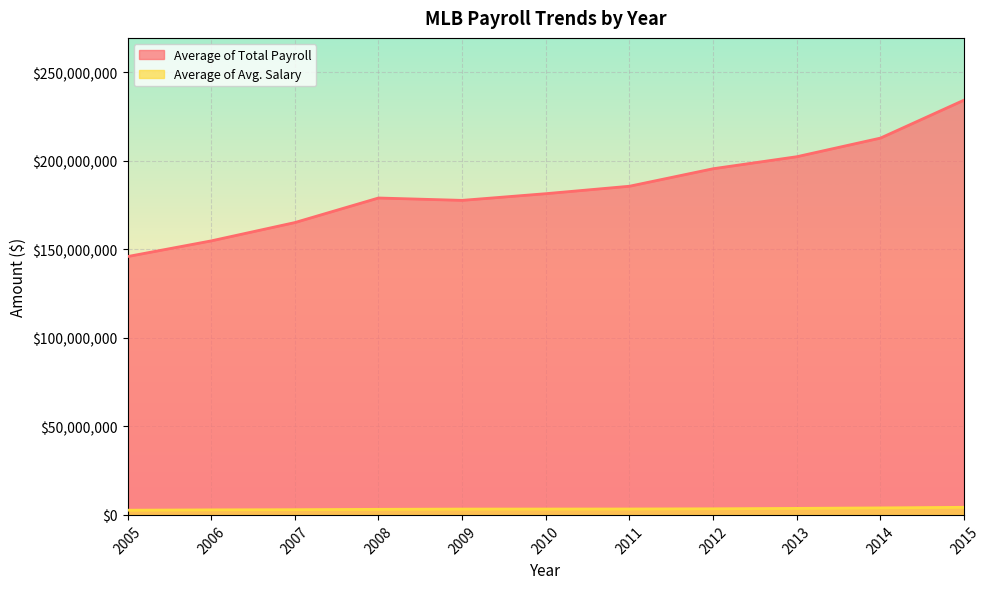

The Average of Total Payroll series shows 103418680.0 at 2013. True or false?

False